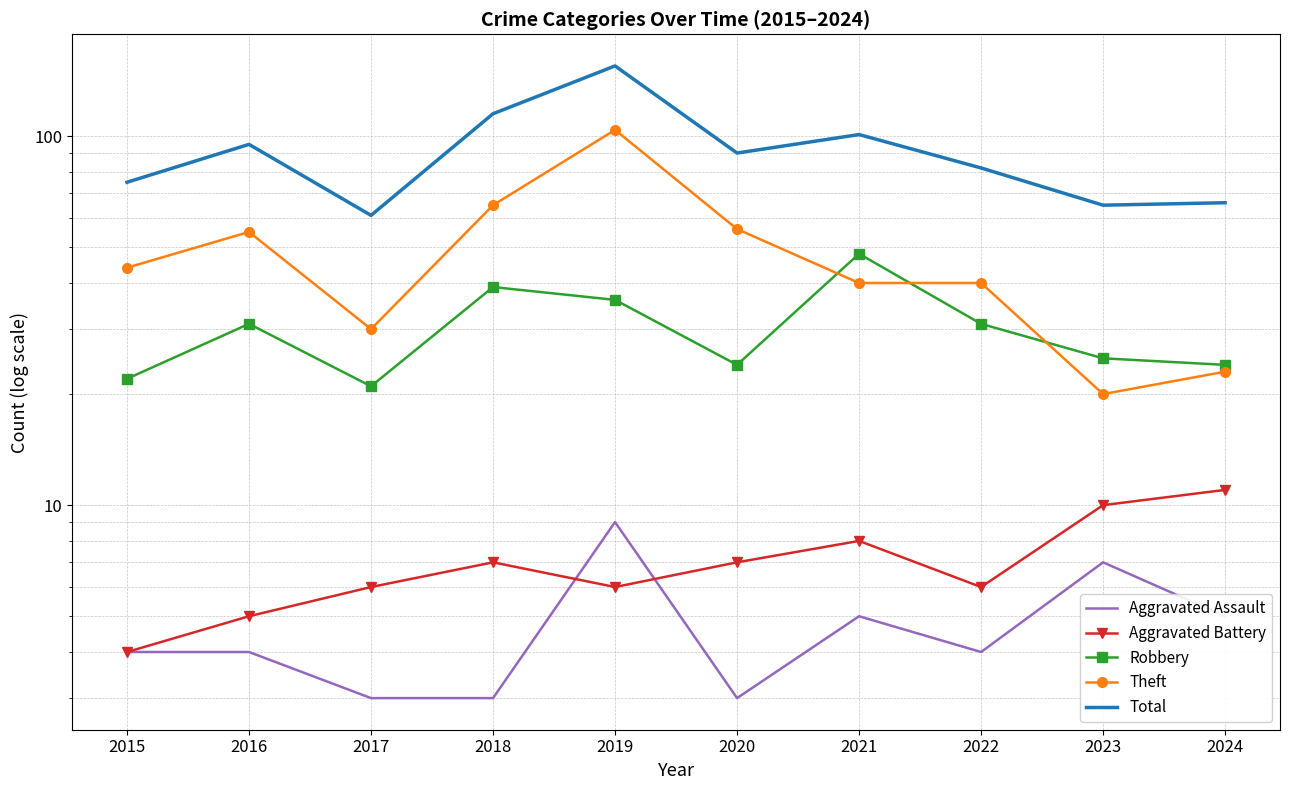

True or false: Total has more than 1 interior local peaks.

True